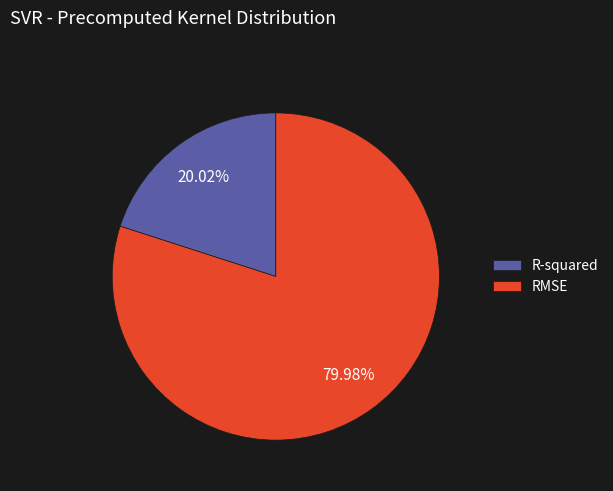

To the nearest percent, what percentage of the pie is RMSE?

80%